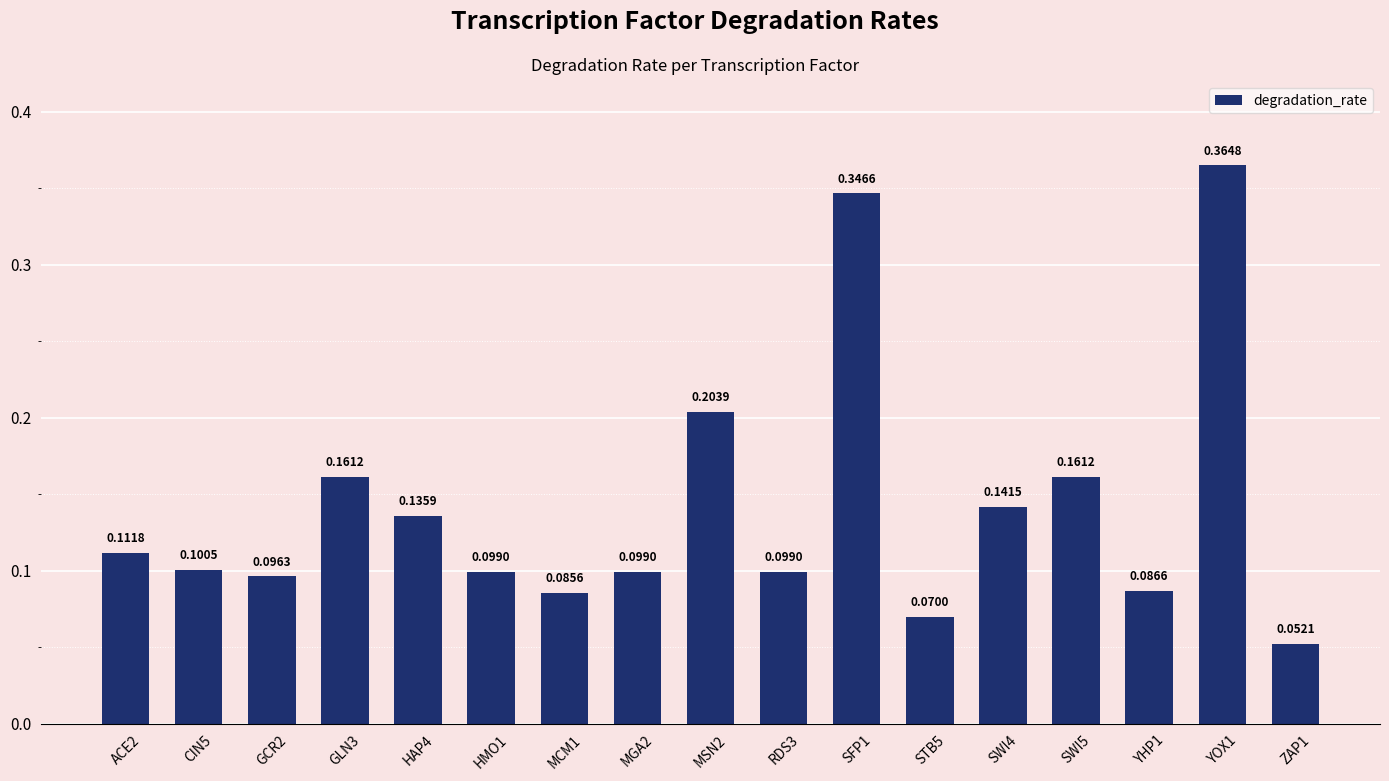

What is the change in value from GLN3 to YOX1?

+0.2